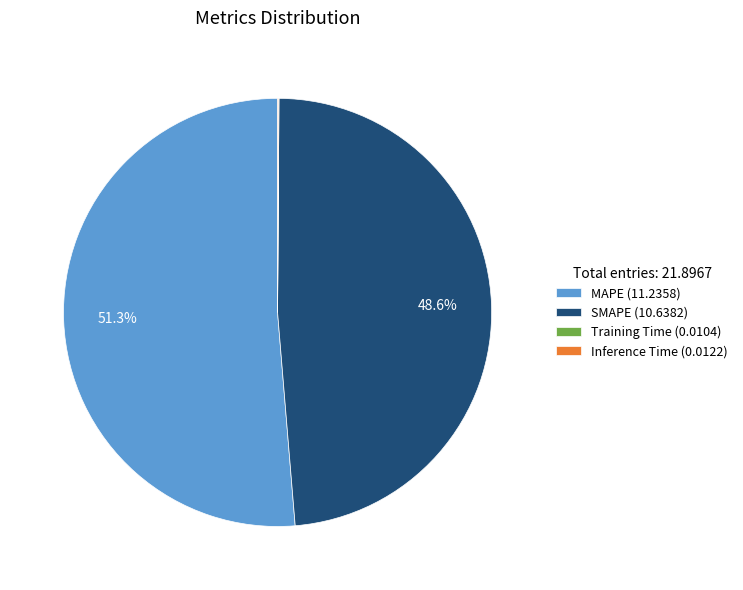

What percentage do SMAPE (10.6382) and MAPE (11.2358) together represent?

99.9%